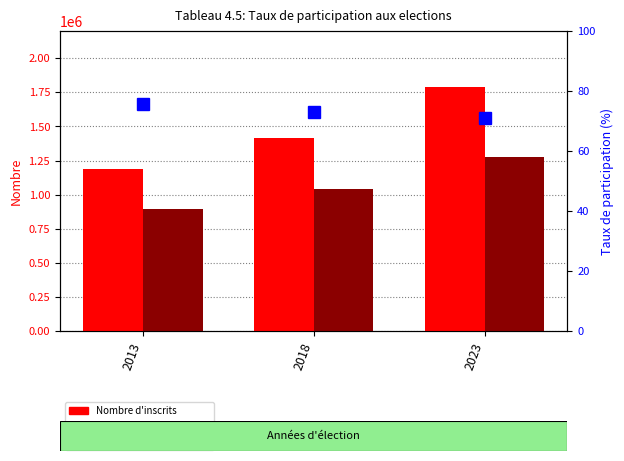

Which series has the widest spread of values?

Nombre d'inscrits